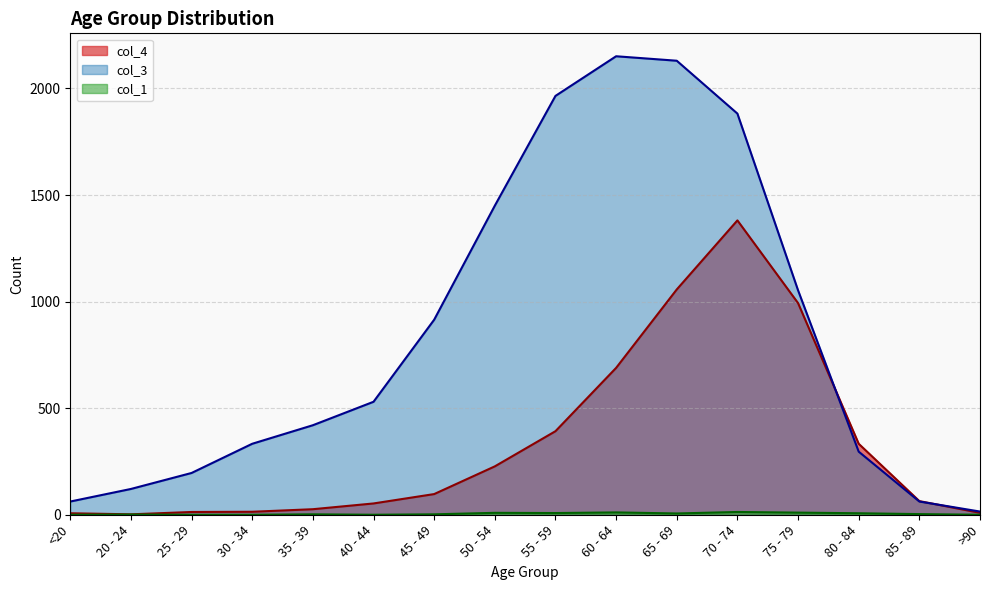

What is the greatest value displayed?

2151